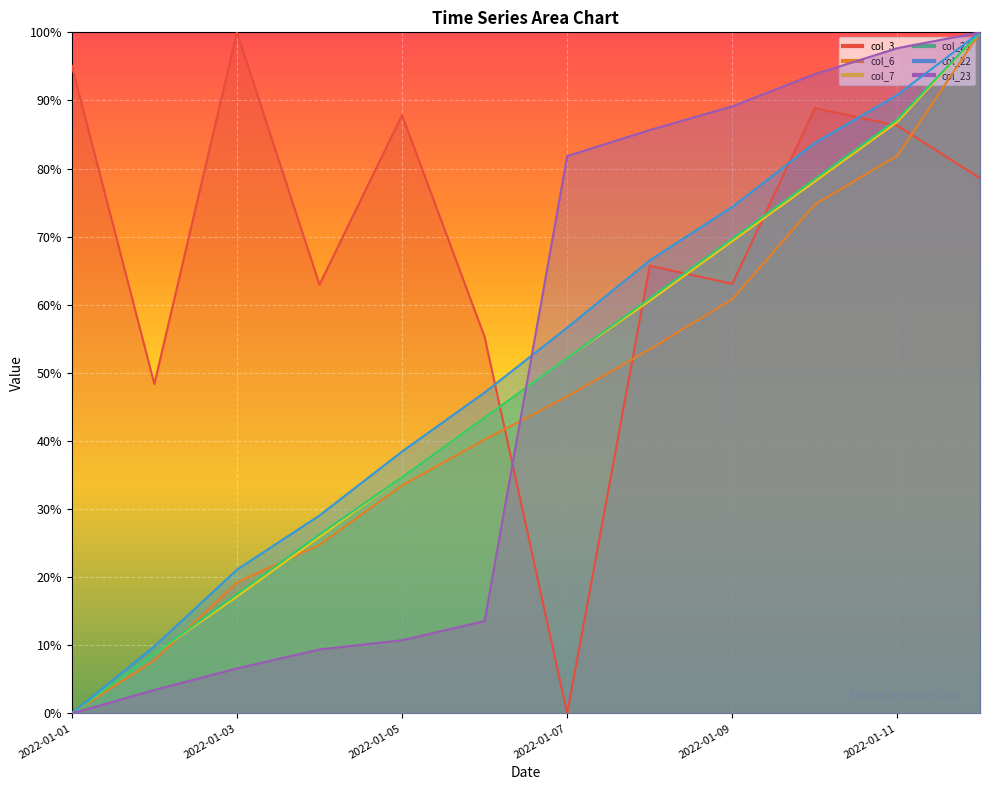

Reading left to right, extract all data points from this chart.

col_3: 2022-01-01=95.1	2022-01-02=48.4	2022-01-03=100.0	2022-01-04=63.0	2022-01-05=87.8	2022-01-06=55.3	2022-01-07=0.0	2022-01-08=65.7	2022-01-09=63.1	2022-01-10=88.9	2022-01-11=86.3	2022-01-12=78.6
col_6: 2022-01-01=0.0	2022-01-02=7.8	2022-01-03=19.3	2022-01-04=24.8	2022-01-05=33.5	2022-01-06=40.2	2022-01-07=46.5	2022-01-08=53.5	2022-01-09=60.8	2022-01-10=74.7	2022-01-11=81.9	2022-01-12=100.0
col_7: 2022-01-01=0.0	2022-01-02=8.8	2022-01-03=17.2	2022-01-04=25.9	2022-01-05=34.7	2022-01-06=43.4	2022-01-07=52.2	2022-01-08=60.6	2022-01-09=69.3	2022-01-10=78.1	2022-01-11=86.9	2022-01-12=100.0
col_21: 2022-01-01=0.0	2022-01-02=8.8	2022-01-03=17.5	2022-01-04=26.3	2022-01-05=34.7	2022-01-06=43.4	2022-01-07=52.2	2022-01-08=60.9	2022-01-09=69.7	2022-01-10=78.5	2022-01-11=87.2	2022-01-12=100.0
col_22: 2022-01-01=0.0	2022-01-02=9.9	2022-01-03=21.1	2022-01-04=29.1	2022-01-05=38.5	2022-01-06=47.1	2022-01-07=56.6	2022-01-08=66.5	2022-01-09=74.4	2022-01-10=83.8	2022-01-11=90.8	2022-01-12=100.0
col_23: 2022-01-01=0.0	2022-01-02=3.4	2022-01-03=6.6	2022-01-04=9.4	2022-01-05=10.7	2022-01-06=13.6	2022-01-07=81.8	2022-01-08=85.7	2022-01-09=89.1	2022-01-10=93.9	2022-01-11=97.7	2022-01-12=100.0